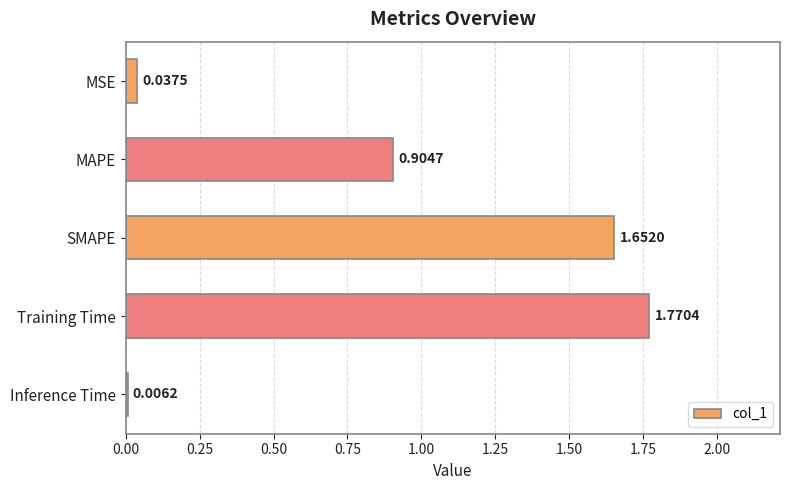

Which category has the highest value across all series?

Training Time